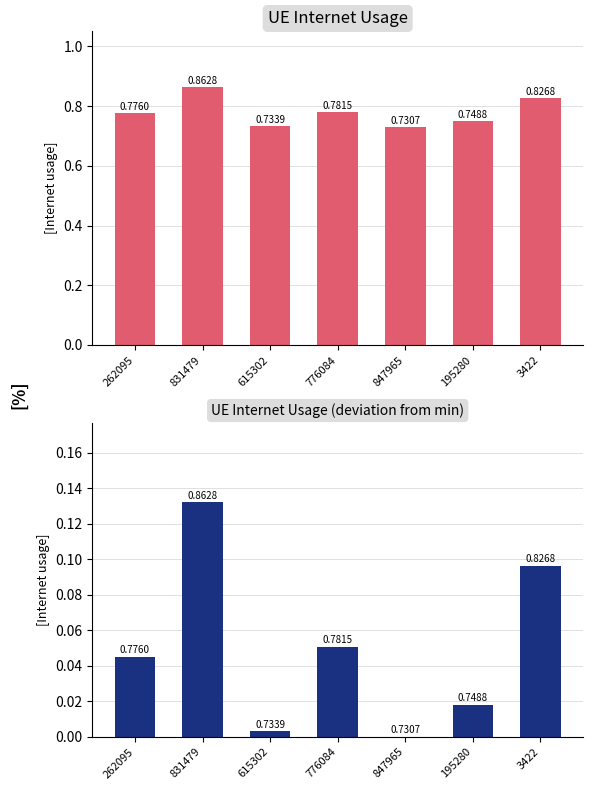

At which category is the sum across all series the highest?

831479